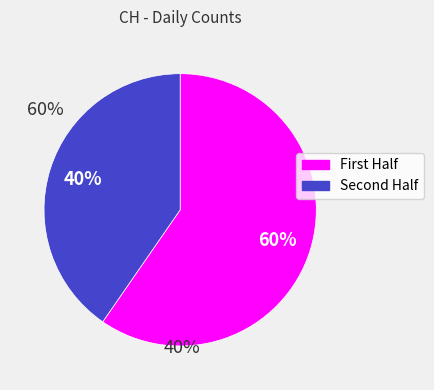

To the nearest percent, what is the average slice percentage?

50%